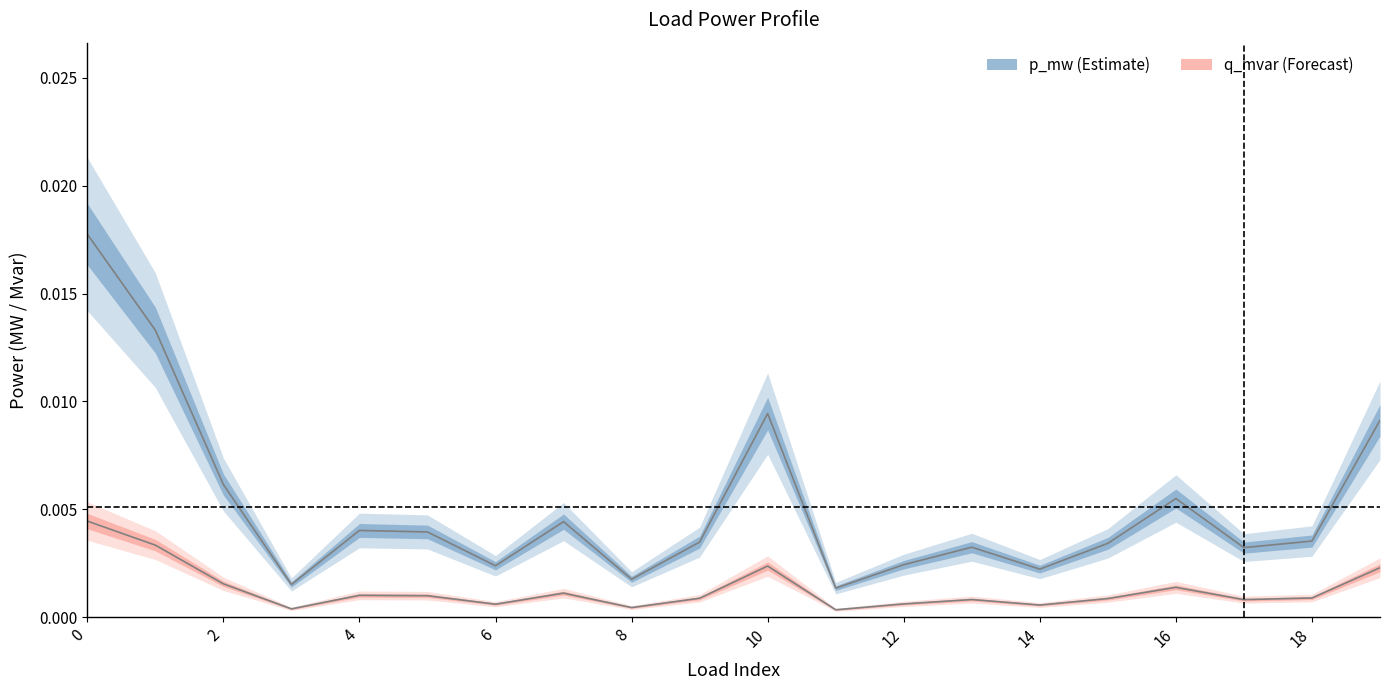

At which category does p_mw reach its first local valley?

3